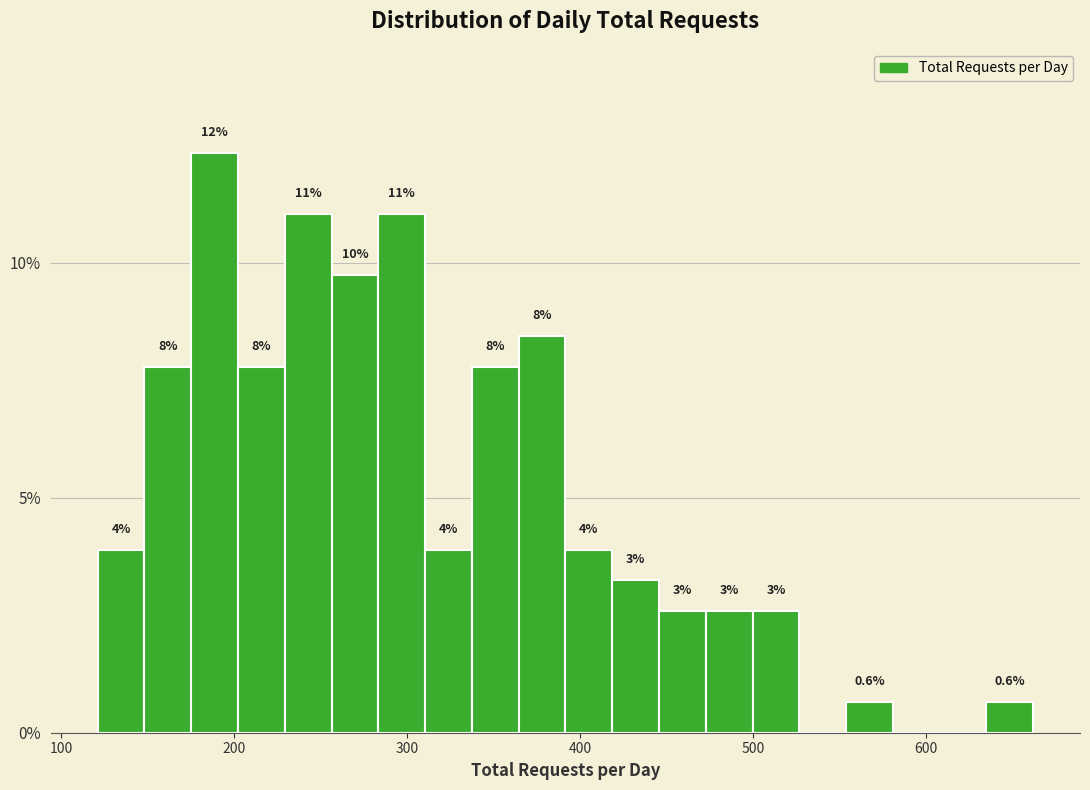

Read against the x-axis, roughly where is the centre of the tallest bar?

190